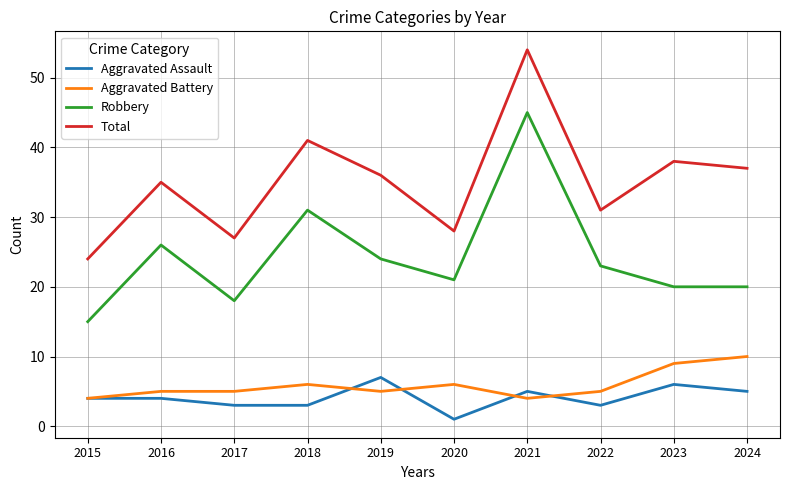

Is it true that Aggravated Assault equals 10 at 2019?

False